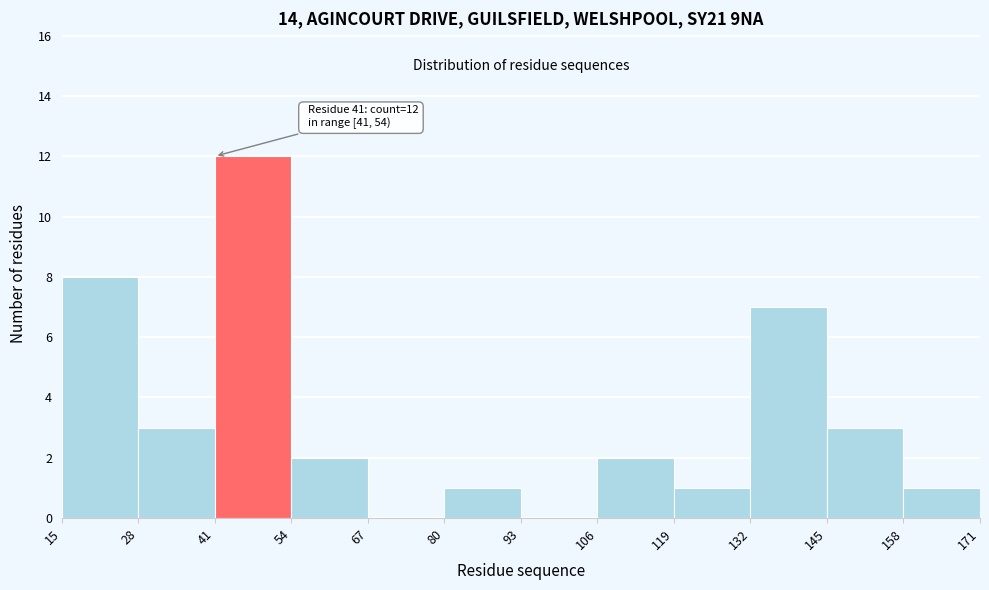

Over which range of the x-axis is the bar tallest?

41 to 54